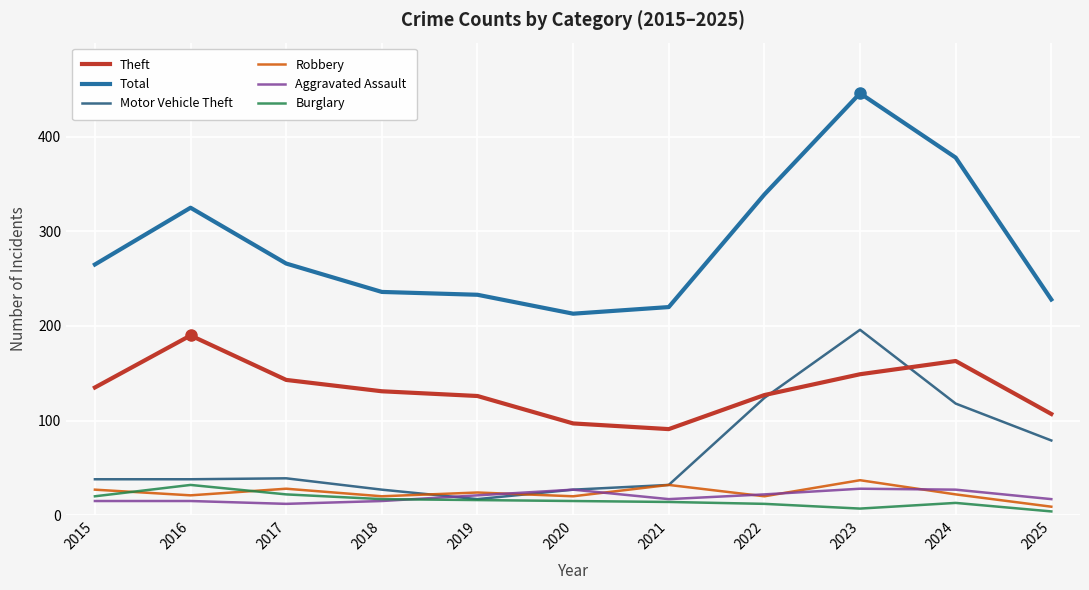

What is the spread (max minus min) of values at 2017?

254